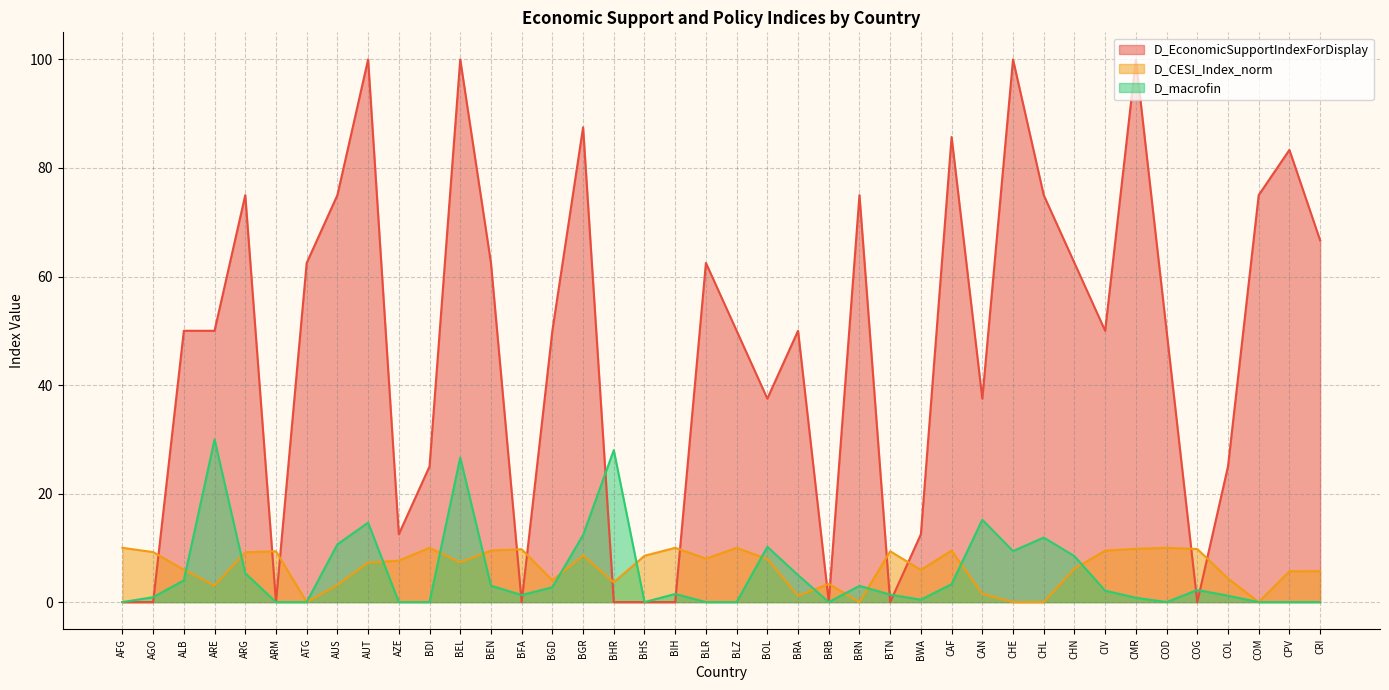

How many lines are shown in the chart?

3